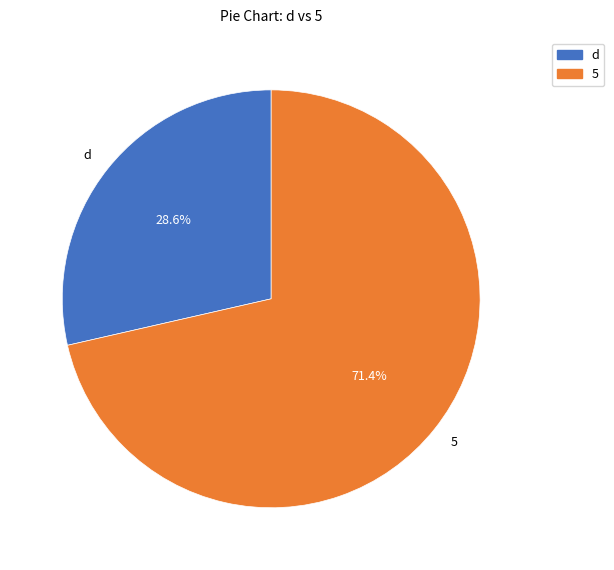

Count the number of slices in the pie.

2